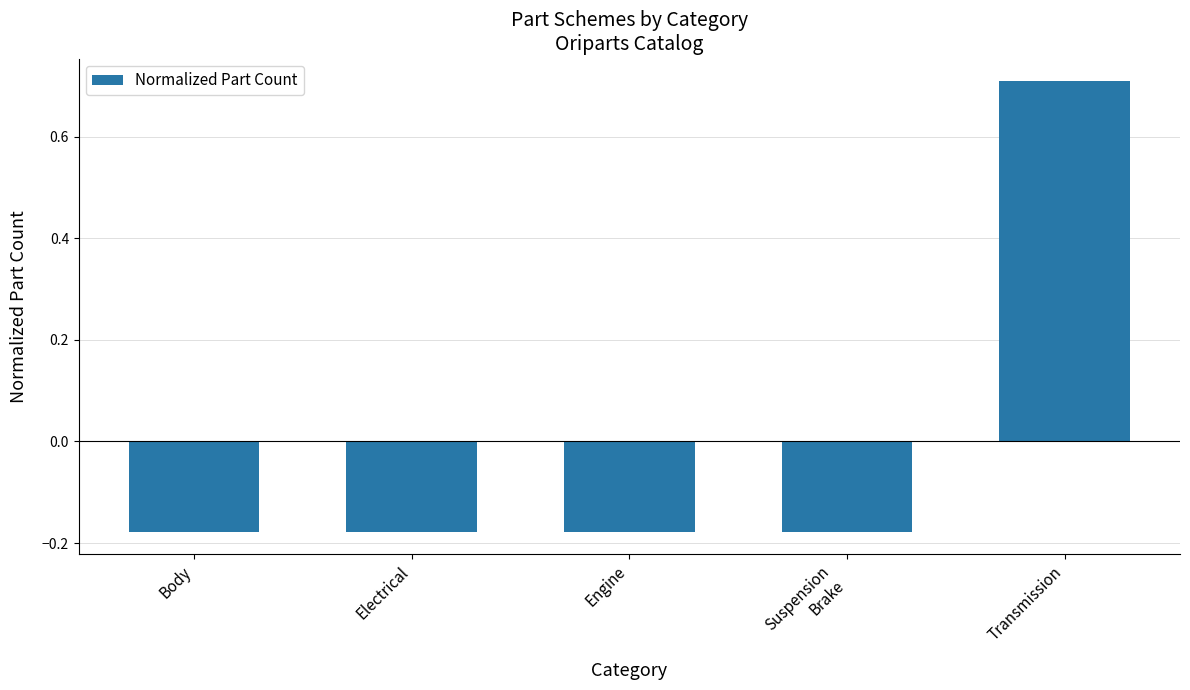

At which category does the chart reach its peak across all series?

Transmission